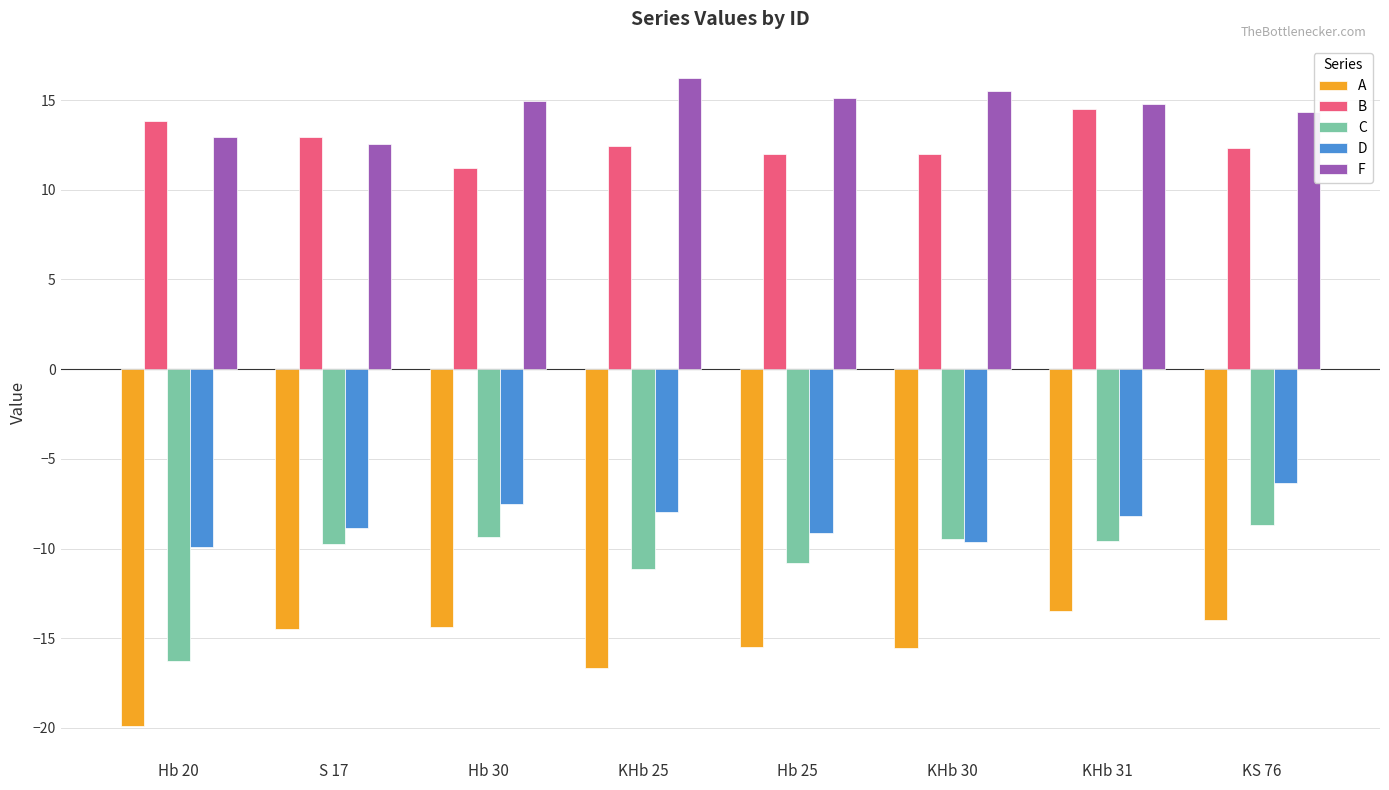

What is the total value across all series at KHb 30?

-7.2